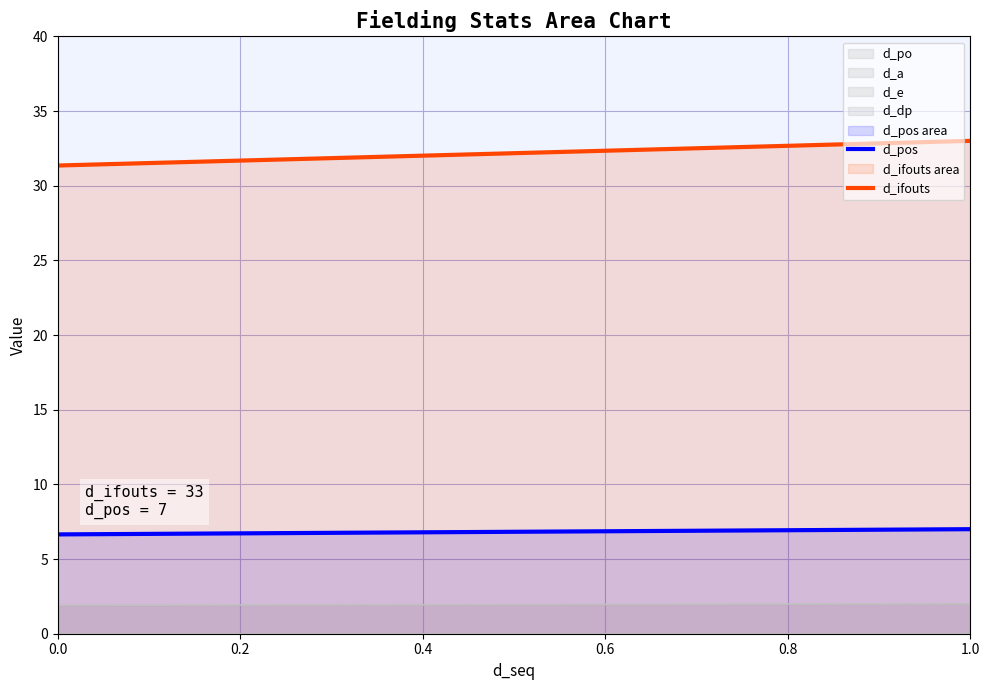

Reading left to right, list all the values displayed in this chart.

d_pos: 6.6	7.0
d_ifouts: 31.3	33.0